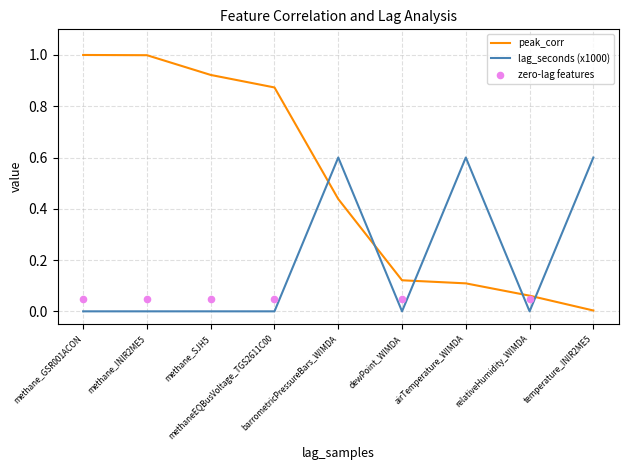

At how many categories does at least one series exceed 0?

9